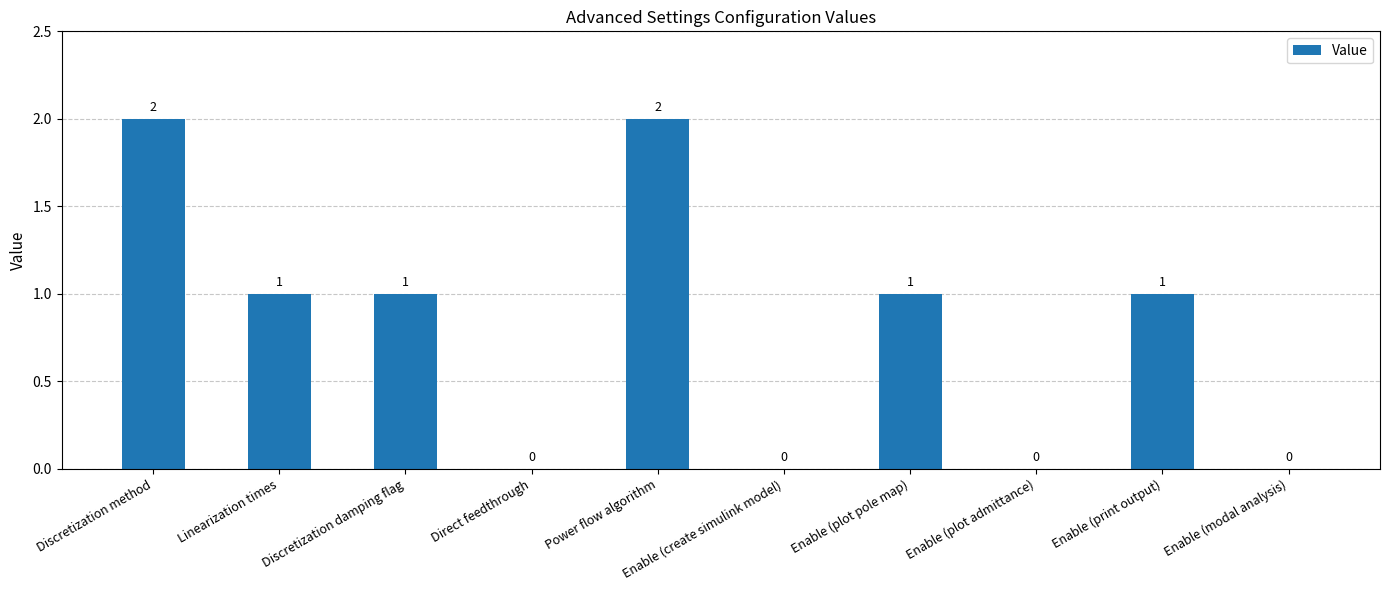

What is the sum of all values?

8